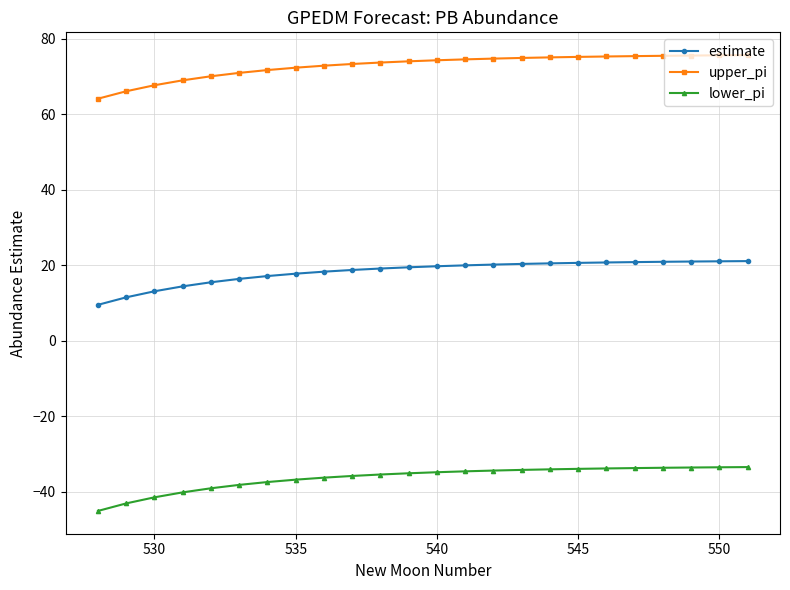

List the series in order of their overall mean, lowest first.

lower_pi, estimate, upper_pi